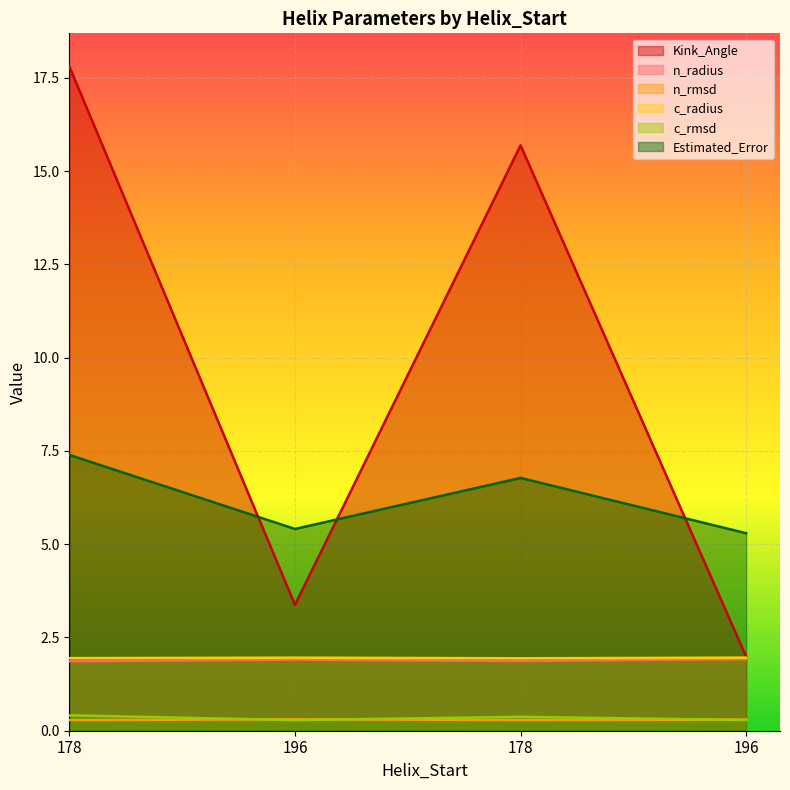

At 178, list the series in order from smallest to largest.

n_rmsd, c_rmsd, n_radius, c_radius, Estimated_Error, Kink_Angle